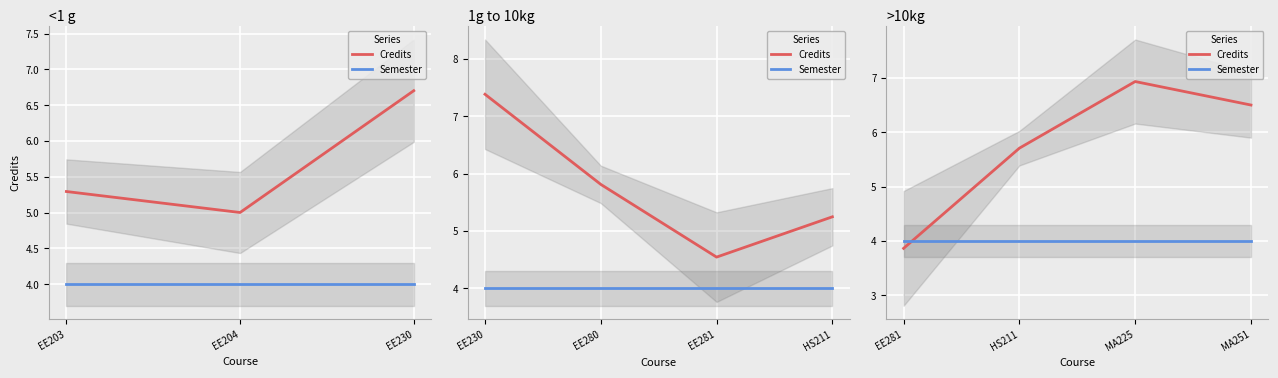

How many values in the Credits series are below 6?

2